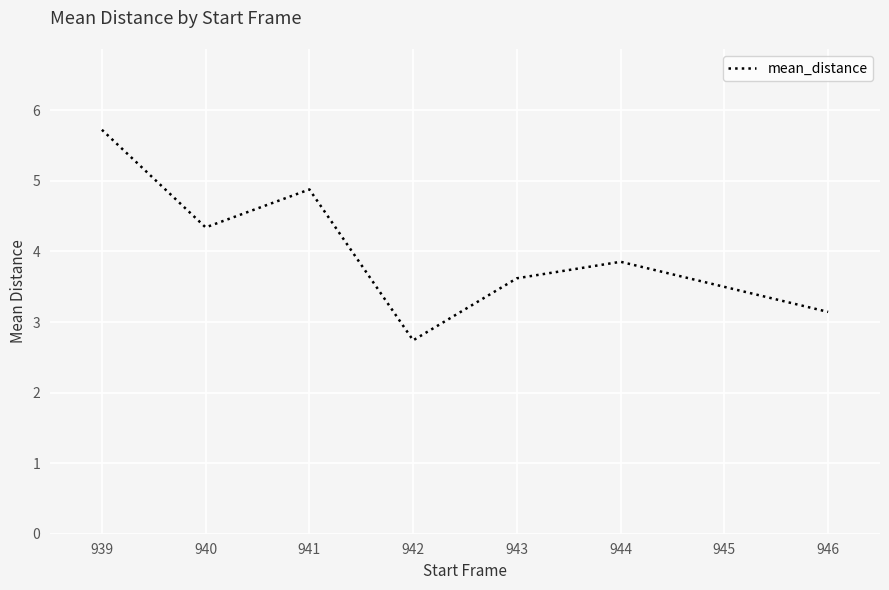

Which label corresponds to the smallest value in the chart?

942